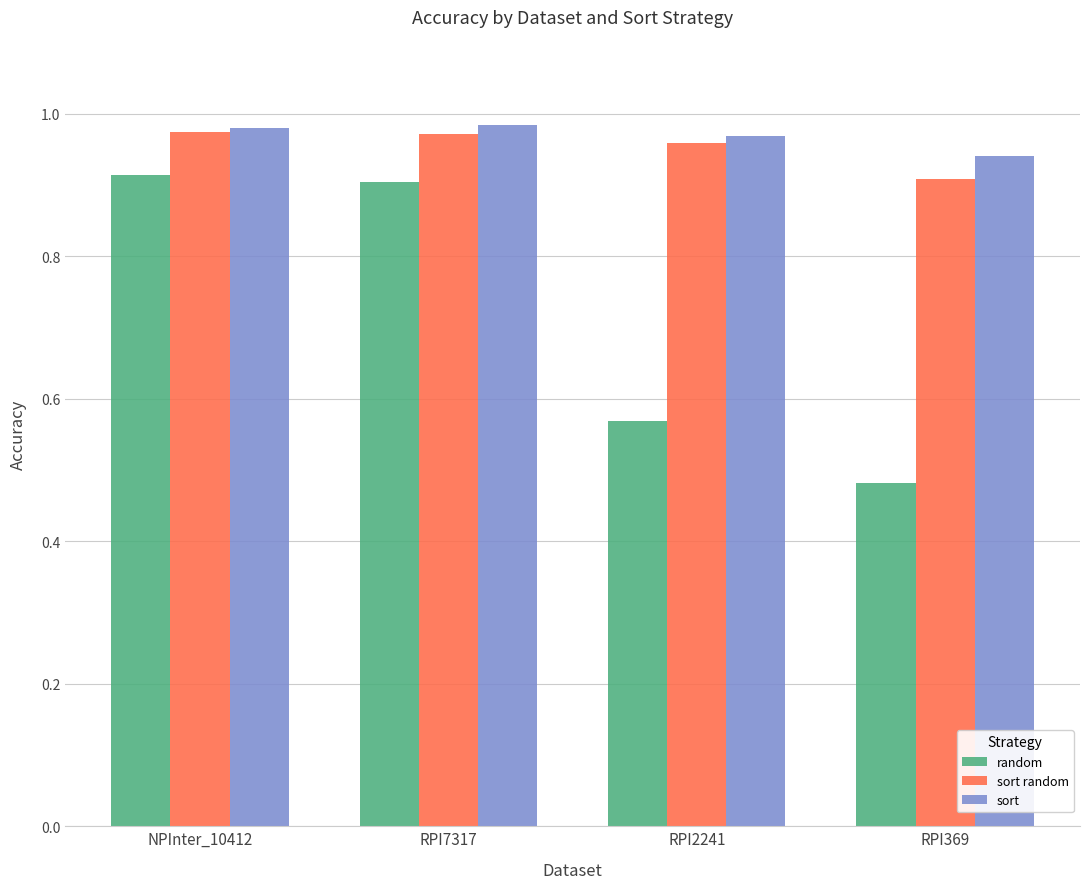

How many data points does each series have?

4